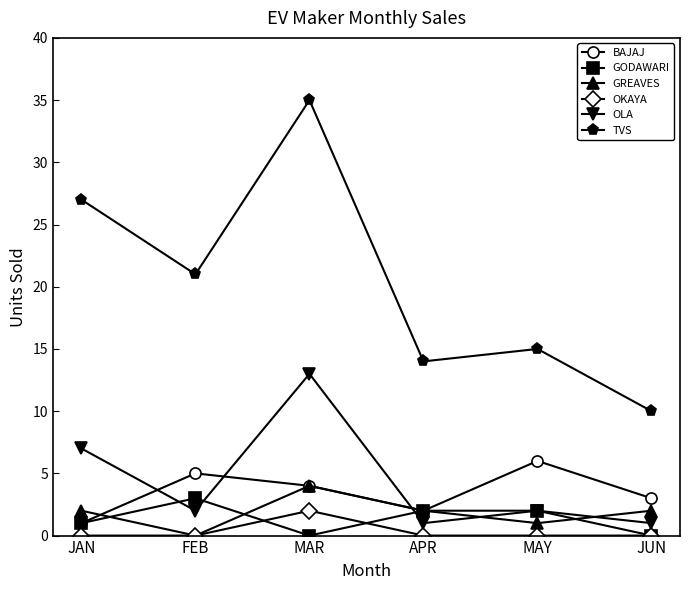

What is the spread (max minus min) of values at JUN?

10